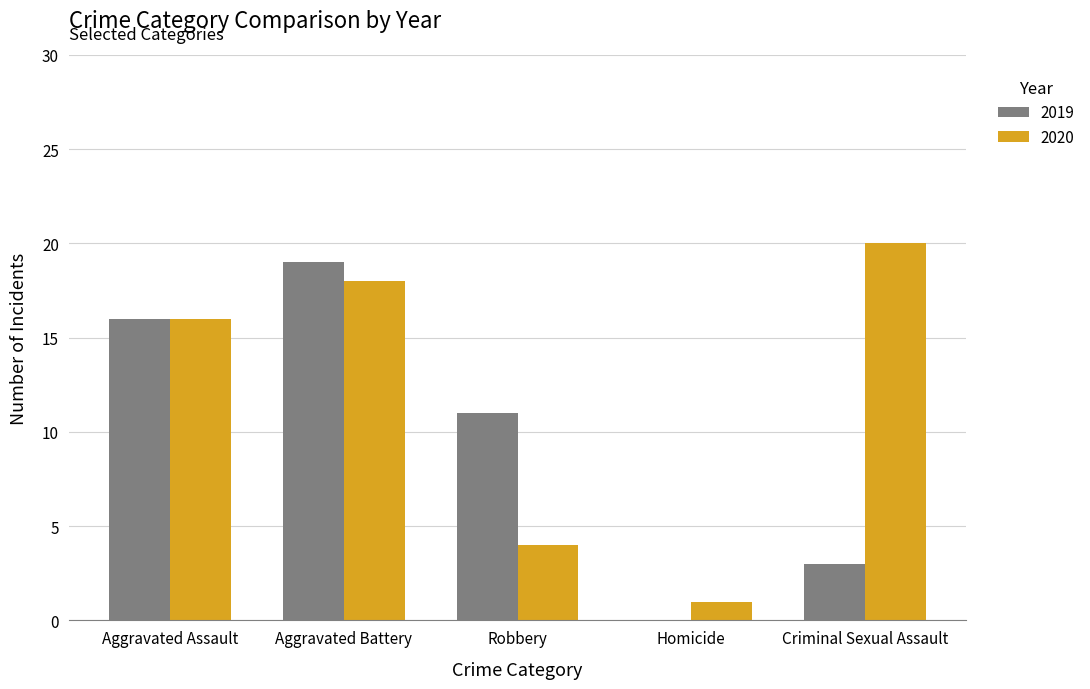

What is the sum of the 2020 values at Robbery and Aggravated Assault?

20